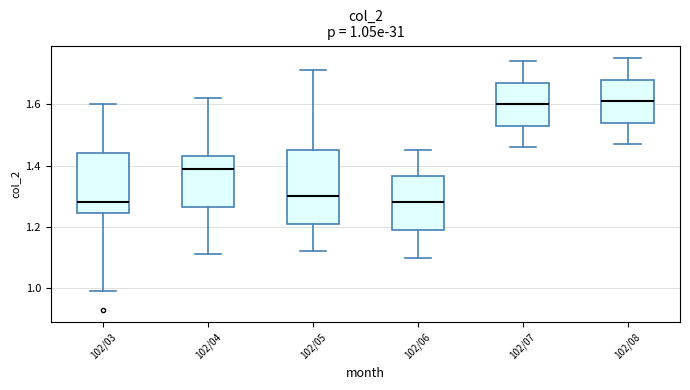

Which box is the tallest, from its lower edge to its upper edge?

102/05